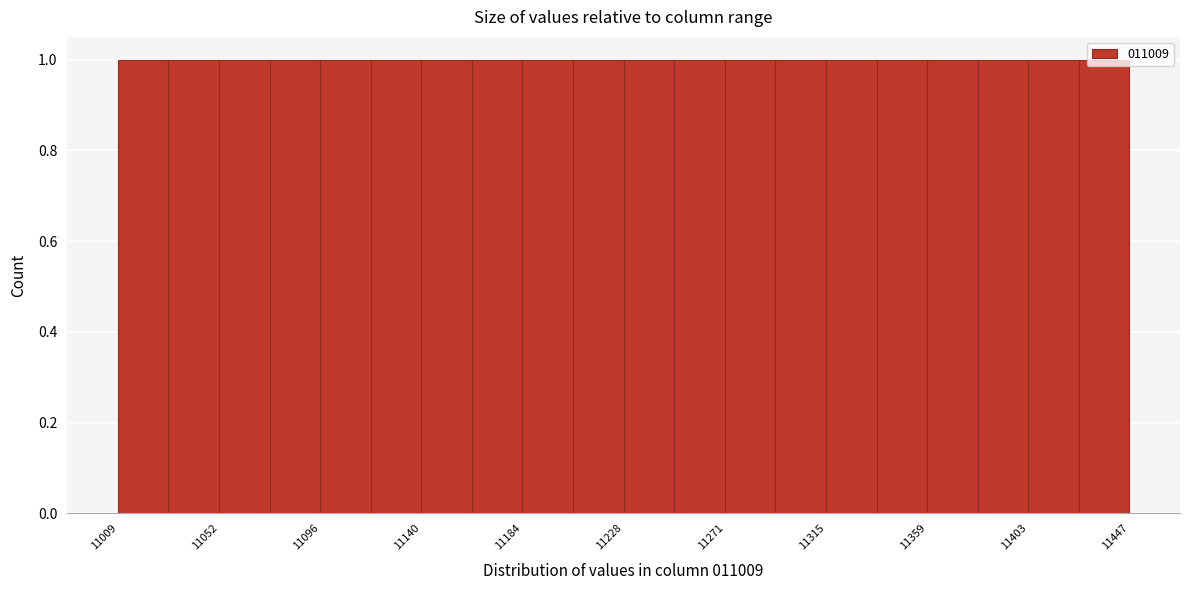

Reading left to right, transcribe this chart: for each bar, give the range it covers on the x-axis and its height. Neither the bar edges nor the heights are printed on the chart, so give them approximately, as read against the axes.

11010 to 11030: 1
11030 to 11055: 1
11055 to 11075: 1
11075 to 11095: 1
11095 to 11120: 1
11120 to 11140: 1
11140 to 11160: 1
11160 to 11185: 1
11185 to 11205: 1
11205 to 11230: 1
11230 to 11250: 1
11250 to 11270: 1
11270 to 11295: 1
11295 to 11315: 1
11315 to 11340: 1
11340 to 11360: 1
11360 to 11380: 1
11380 to 11405: 1
11405 to 11425: 1
11425 to 11445: 1